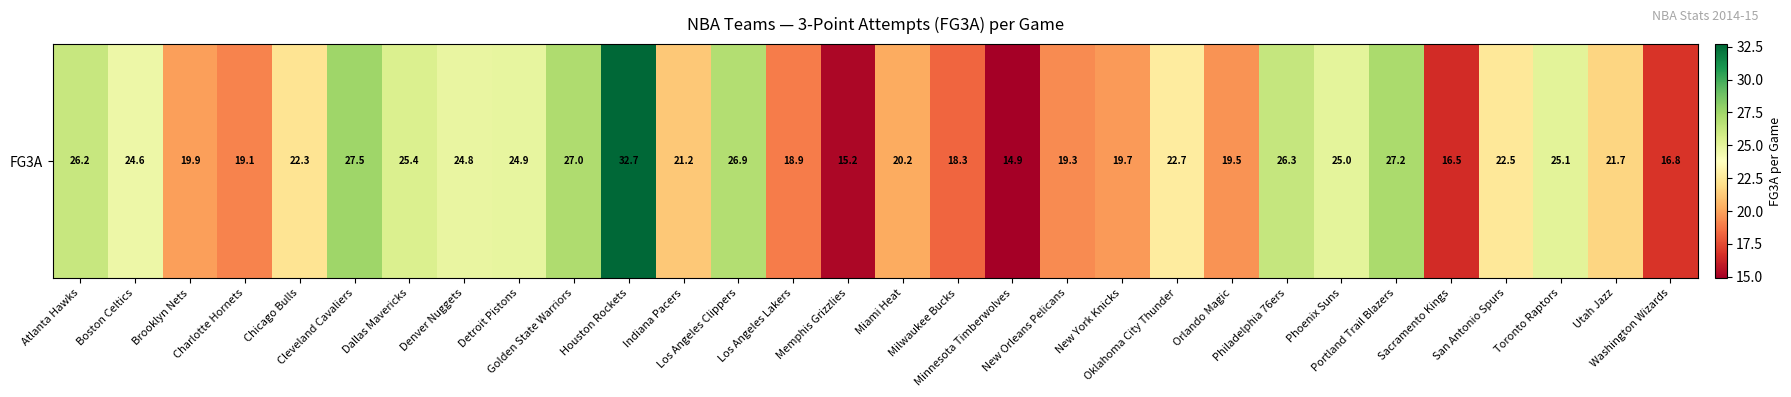

How many distinct data groups are displayed?

1